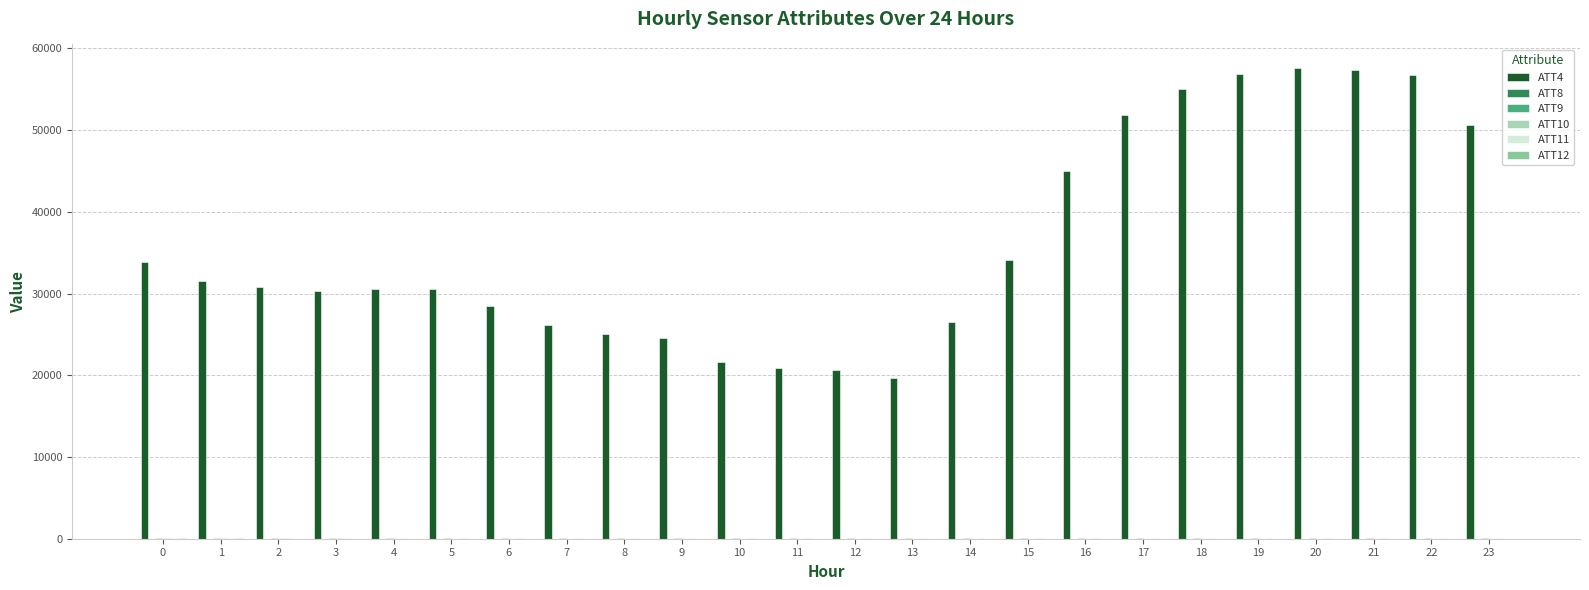

What is the maximum value shown in the chart?

57600.0